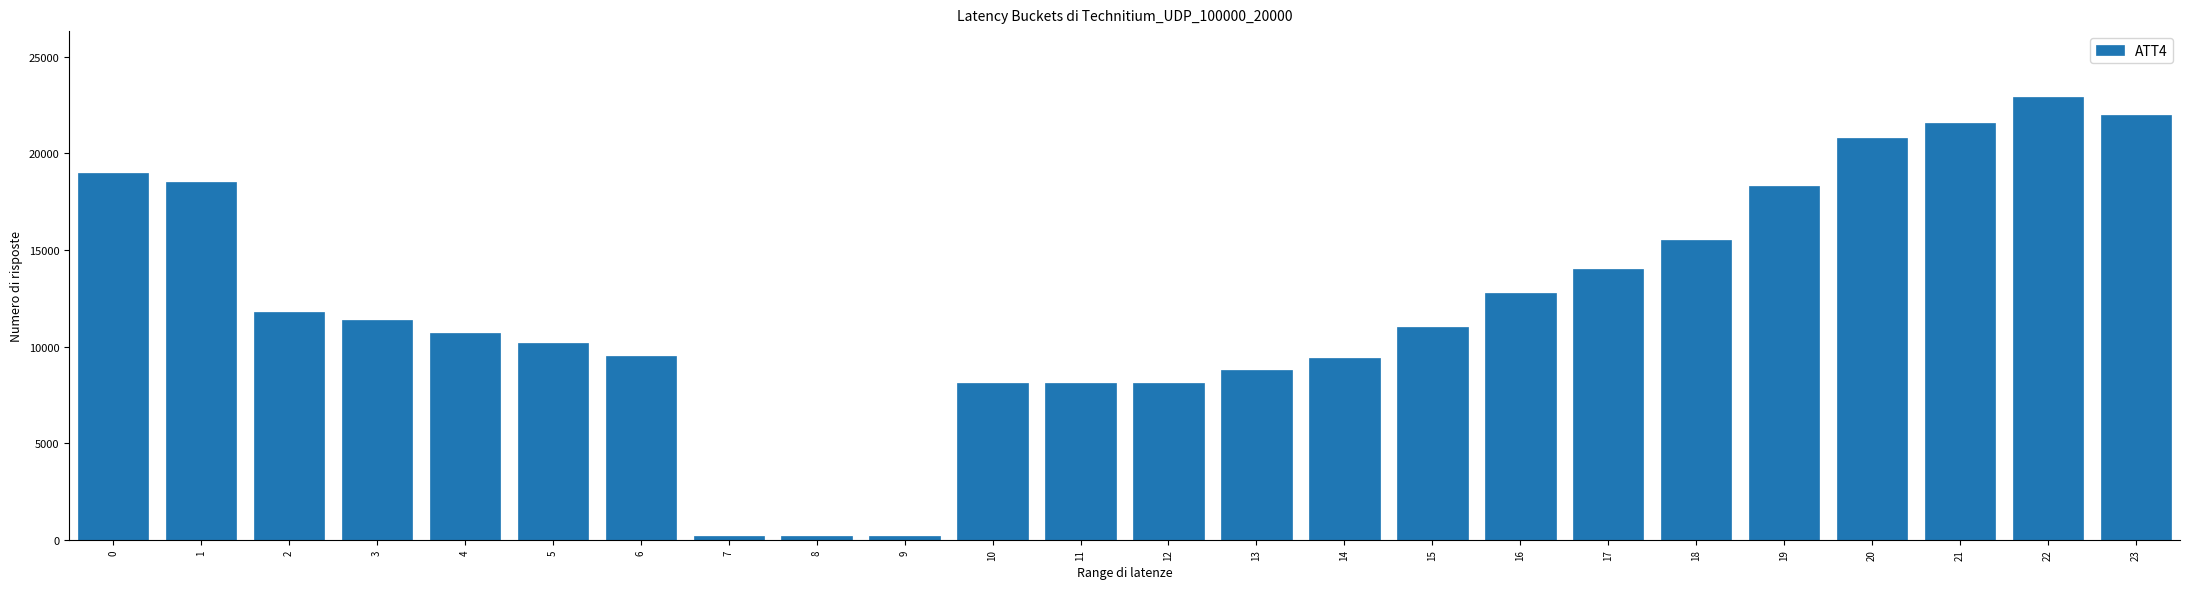

What is the maximum value shown in the chart?

22900